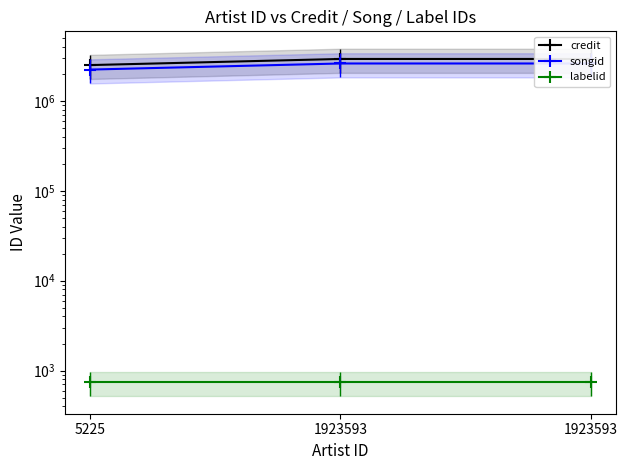

At which label does songid reach its peak?

1923593